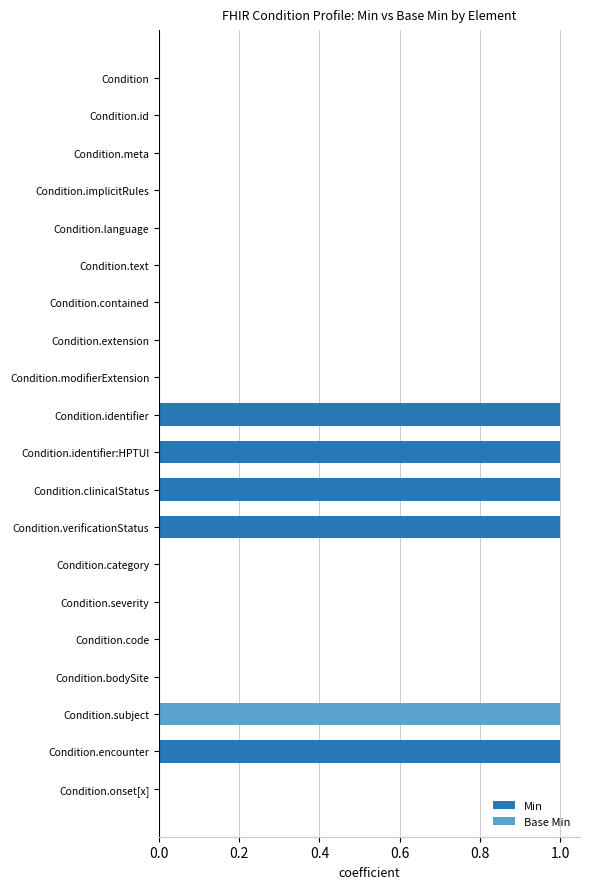

Reading left to right, what are all the values shown in this chart?

Min: 0	0	0	0	0	0	0	0	0	1	1	1	1	0	0	0	0	0	1	0
Base Min: 0	0	0	0	0	0	0	0	0	0	0	0	0	0	0	0	0	1	0	0